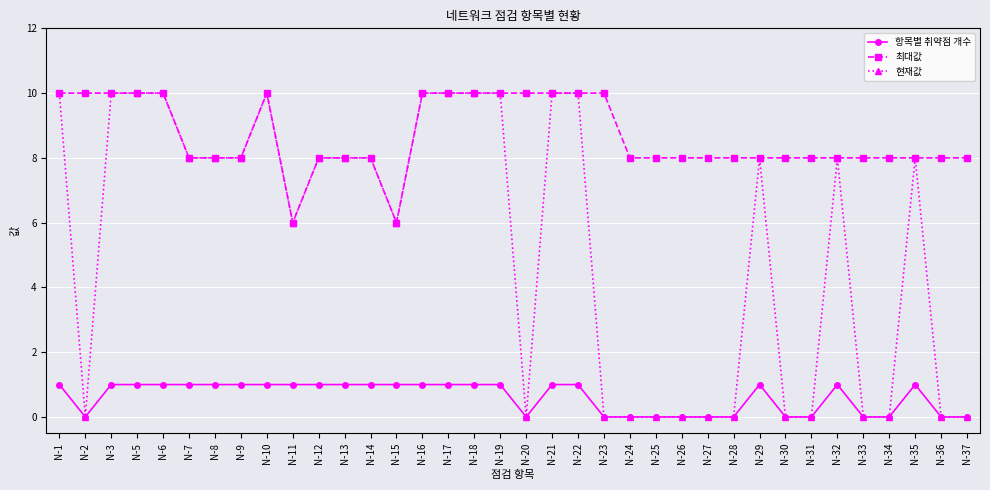

How many lines are shown in the chart?

3